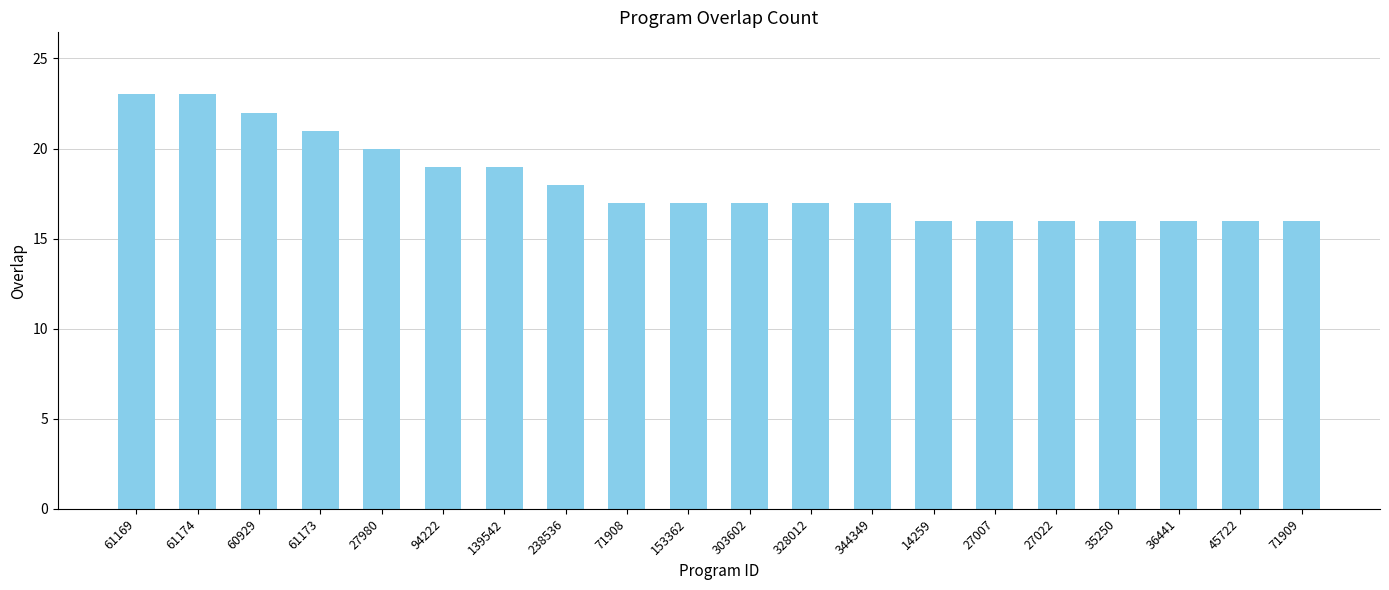

Count the values in the range 16 to 20.

16